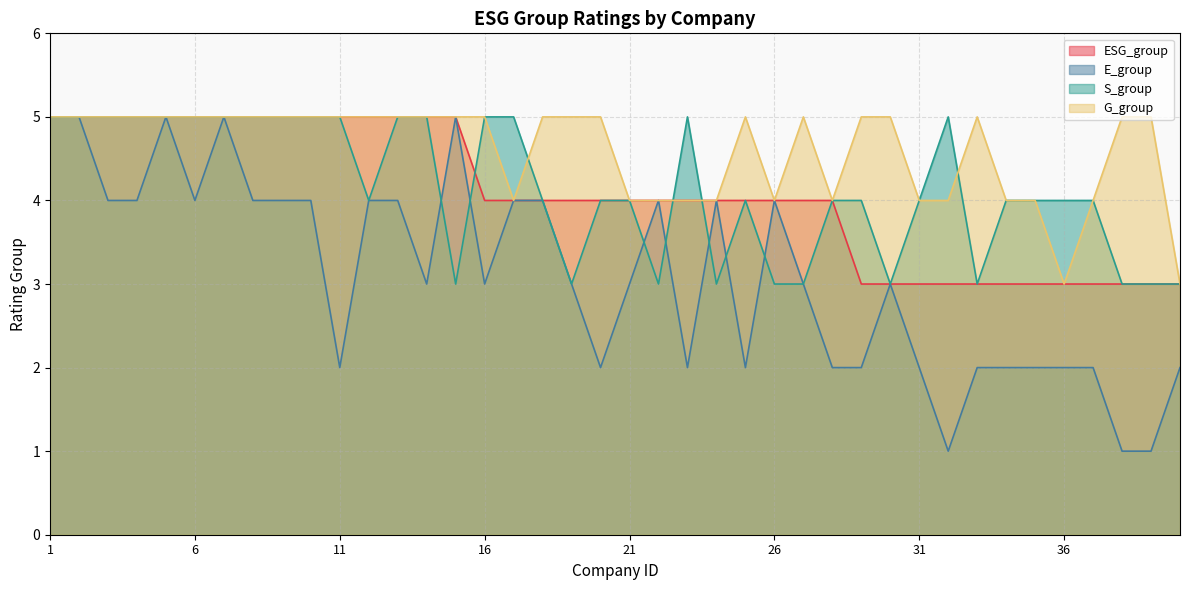

Reading left to right, transcribe all the data shown in this chart.

ESG_group: 5	5	5	5	5	5	5	5	5	5	5	5	5	5	5	4	4	4	4	4	4	4	4	4	4	4	4	4	3	3	3	3	3	3	3	3	3	3	3	3
E_group: 5	5	4	4	5	4	5	4	4	4	2	4	4	3	5	3	4	4	3	2	3	4	2	4	2	4	3	2	2	3	2	1	2	2	2	2	2	1	1	2
S_group: 5	5	5	5	5	5	5	5	5	5	5	4	5	5	3	5	5	4	3	4	4	3	5	3	4	3	3	4	4	3	4	5	3	4	4	4	4	3	3	3
G_group: 5	5	5	5	5	5	5	5	5	5	5	5	5	5	5	5	4	5	5	5	4	4	4	4	5	4	5	4	5	5	4	4	5	4	4	3	4	5	5	3